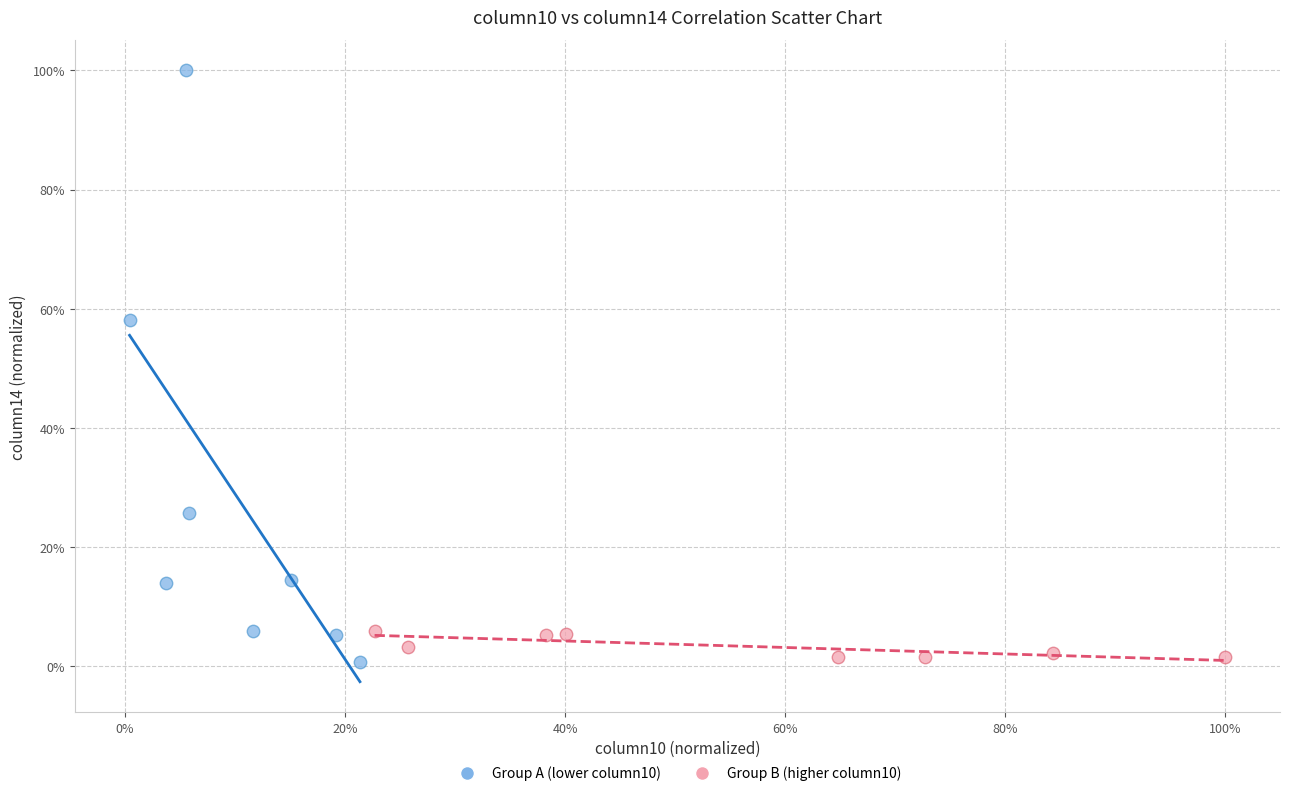

What are all the series names shown in the legend?

Group A (lower column10), Group B (higher column10)